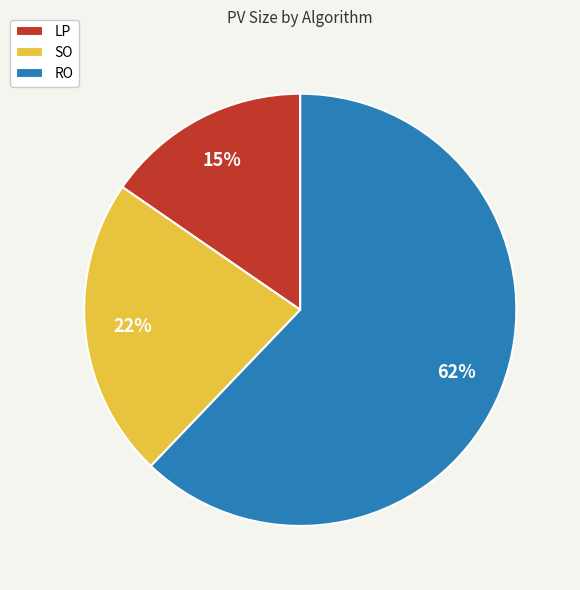

To the nearest percent, what is the average slice percentage?

33%